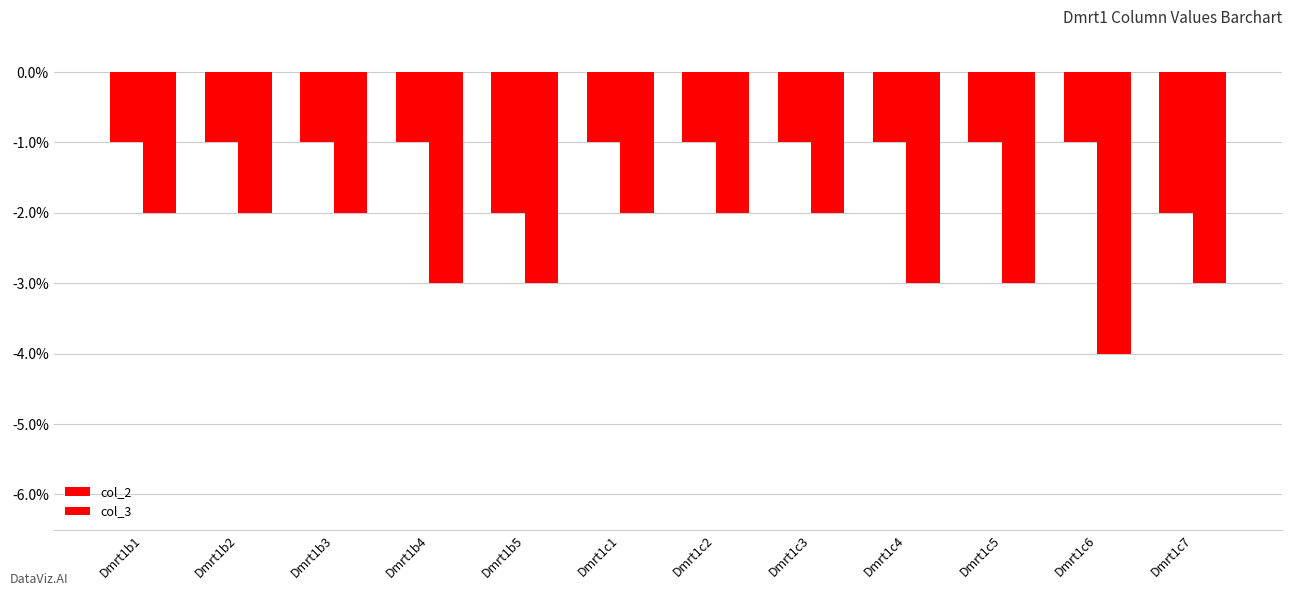

What value does the col_2 series have at Dmrt1c5?

-1